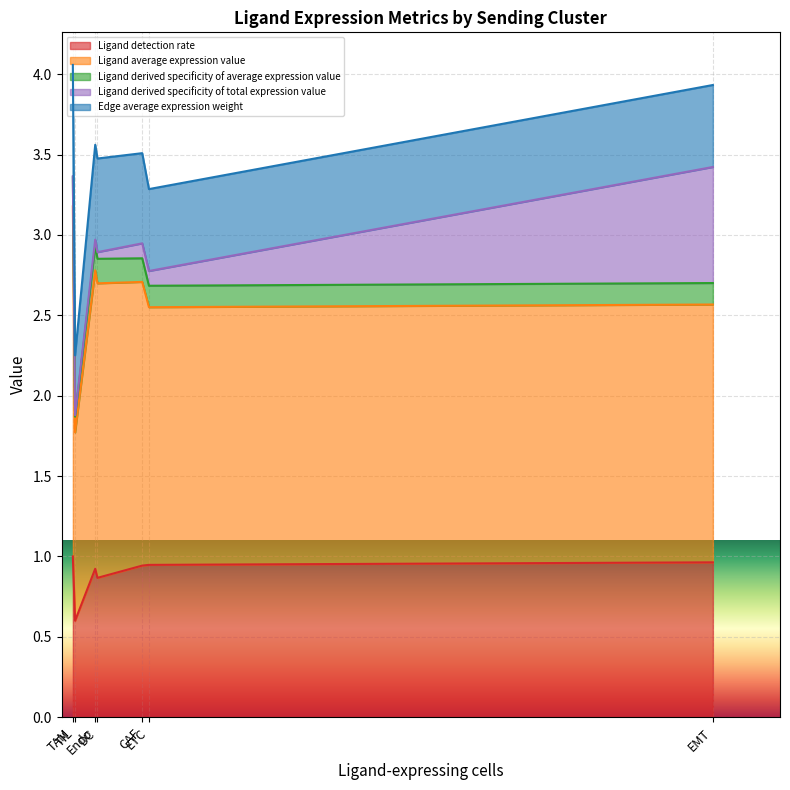

List the labels in order of Ligand derived specificity of average expression value value, smallest first.

TIL, ETC, EMT, CAF, DC, Endo, TAM